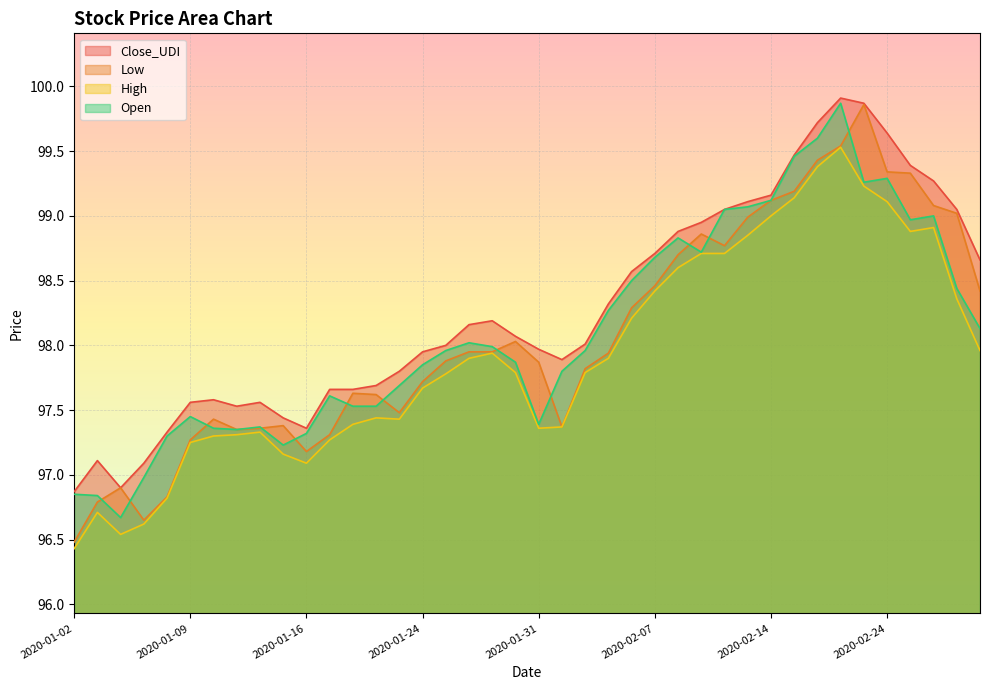

Which category has the highest value across all series?

2020-02-20